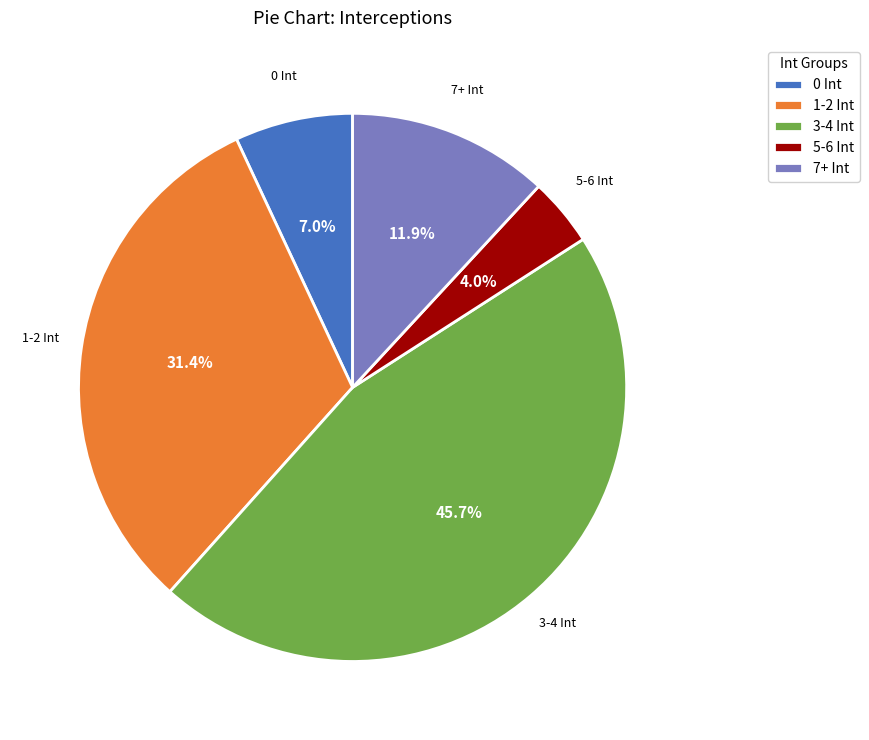

How much of the chart is everything except 7+ Int?

88.1%